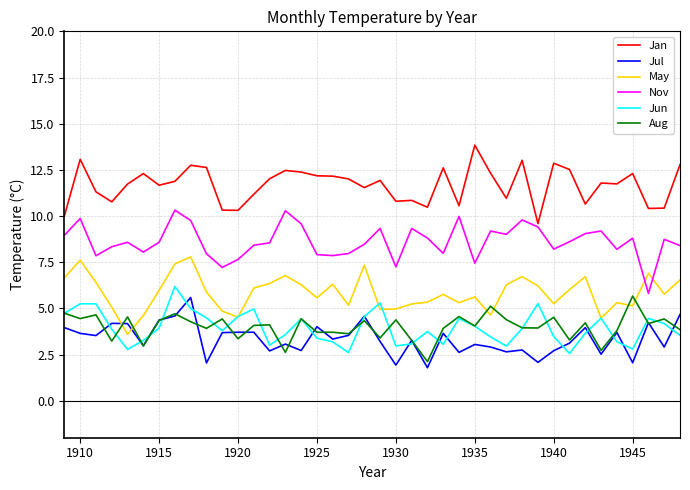

What is the sum of all Jan values?

467.1